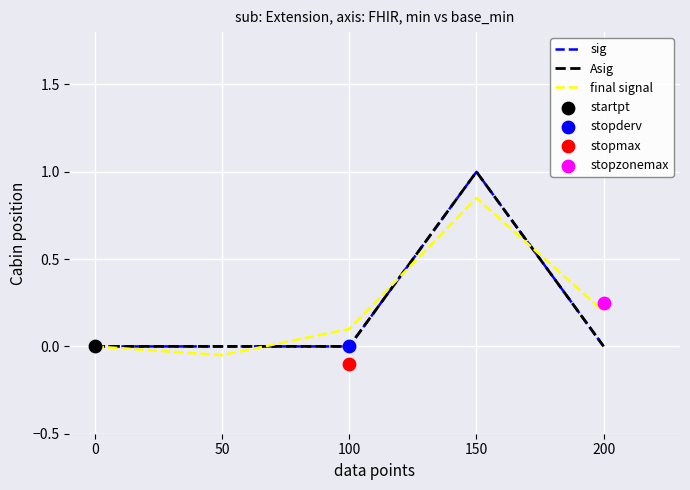

Which series has the largest total across all categories?

final signal